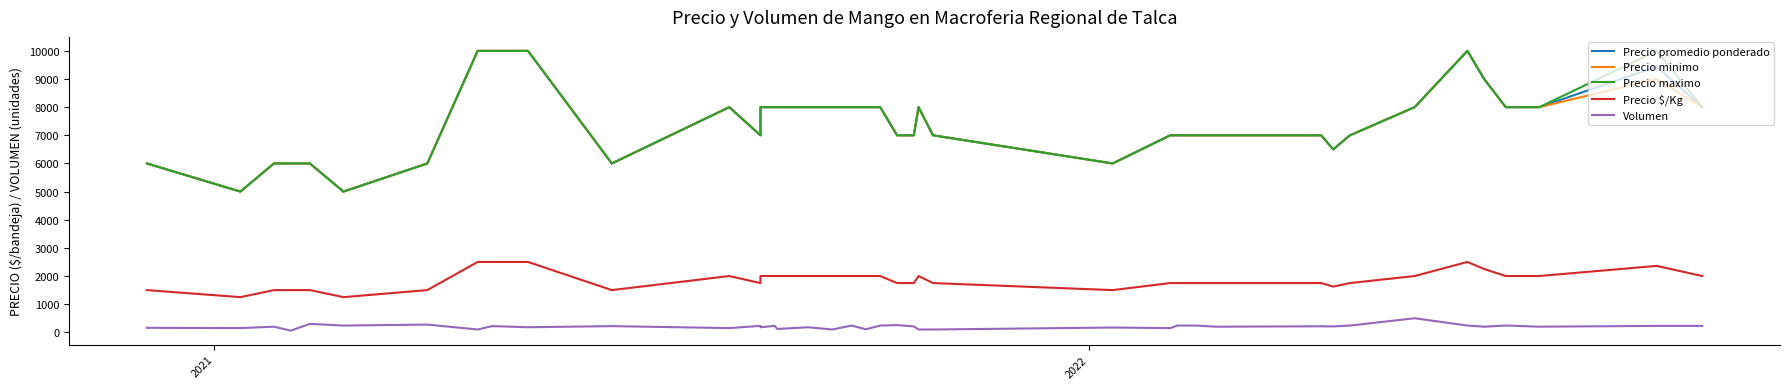

Does the chart display data point markers on the line(s)?

No